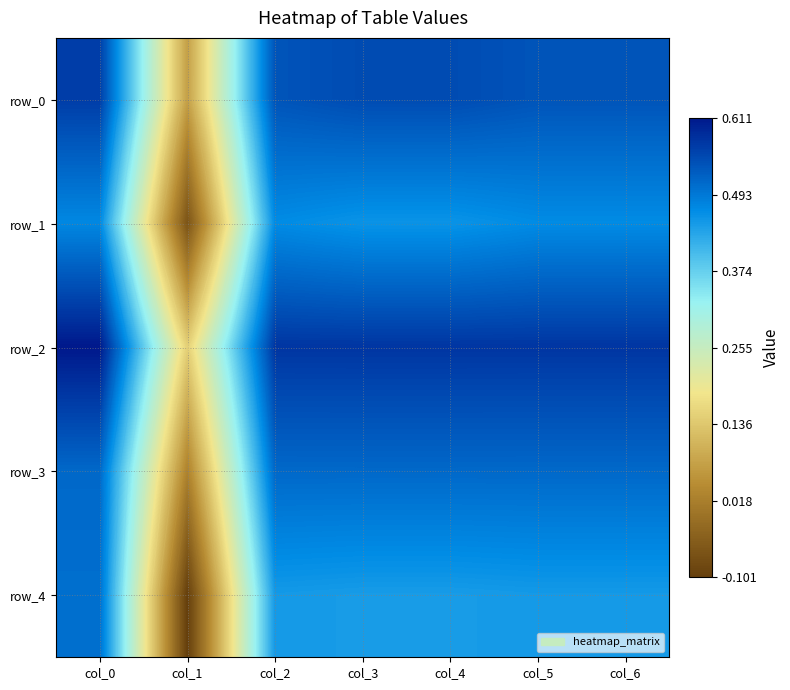

Reading left to right, list all the values displayed in this chart.

row_0: col_0=0.6	col_1=0.1	col_2=0.5	col_3=0.5	col_4=0.5	col_5=0.5	col_6=0.5
row_1: col_0=0.5	col_1=-0.1	col_2=0.5	col_3=0.5	col_4=0.5	col_5=0.5	col_6=0.5
row_2: col_0=0.6	col_1=0.1	col_2=0.6	col_3=0.6	col_4=0.6	col_5=0.6	col_6=0.6
row_3: col_0=0.5	col_1=0.0	col_2=0.5	col_3=0.5	col_4=0.5	col_5=0.5	col_6=0.5
row_4: col_0=0.5	col_1=-0.1	col_2=0.4	col_3=0.4	col_4=0.4	col_5=0.4	col_6=0.4